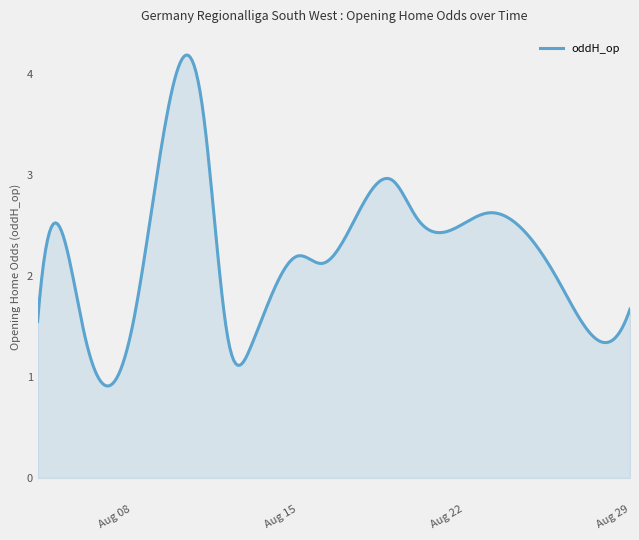

What is the smallest value displayed?

0.9